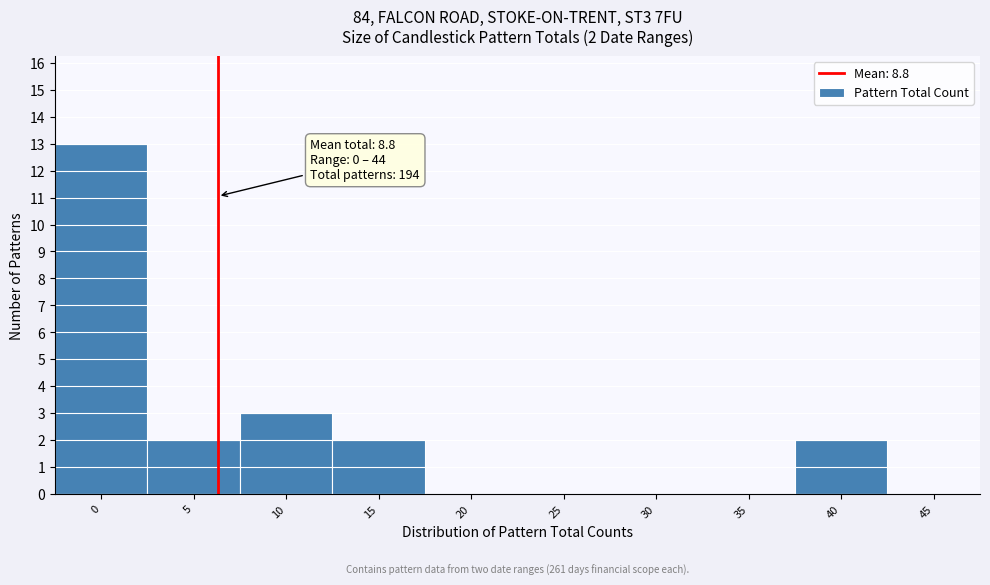

Reading right to left, what are all the values shown in this chart?

45=0	40=2	35=0	30=0	25=0	20=0	15=2	10=3	5=2	0=13